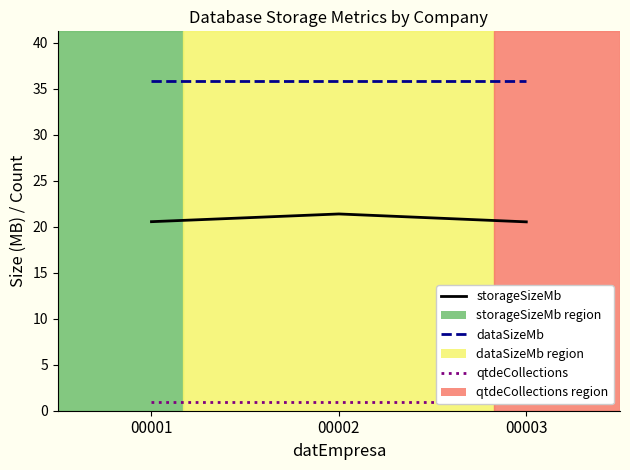

Which has a higher value, 00003 or 00001?

00001